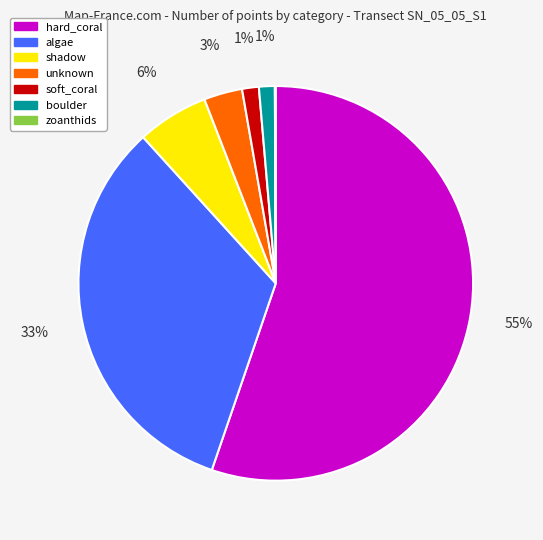

To the nearest percent, what is the average slice percentage?

14%